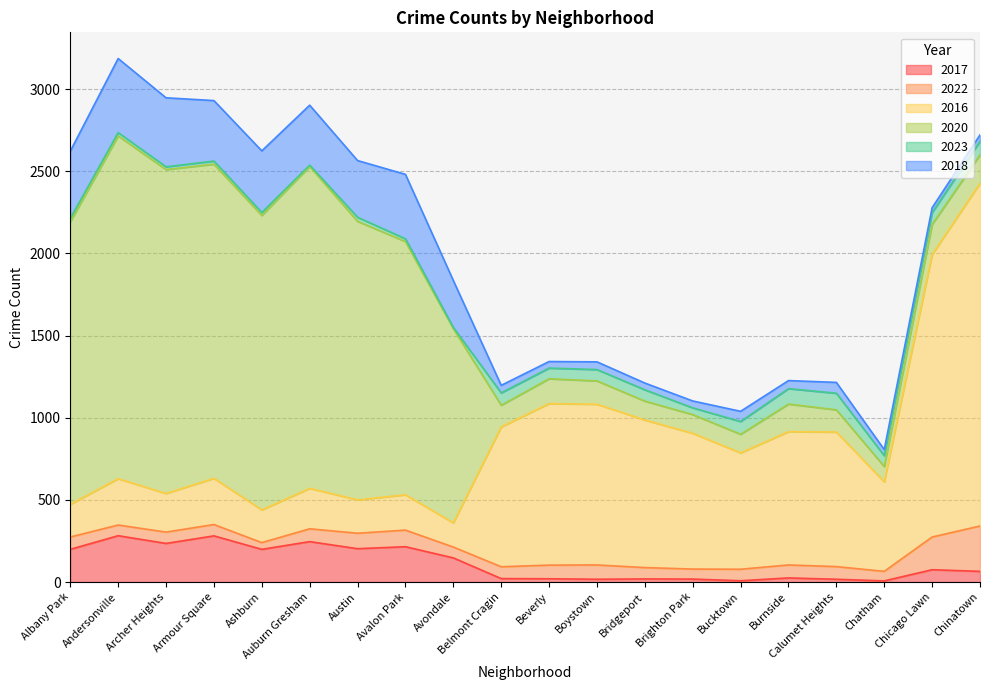

At how many categories does at least one series exceed 2003?

2